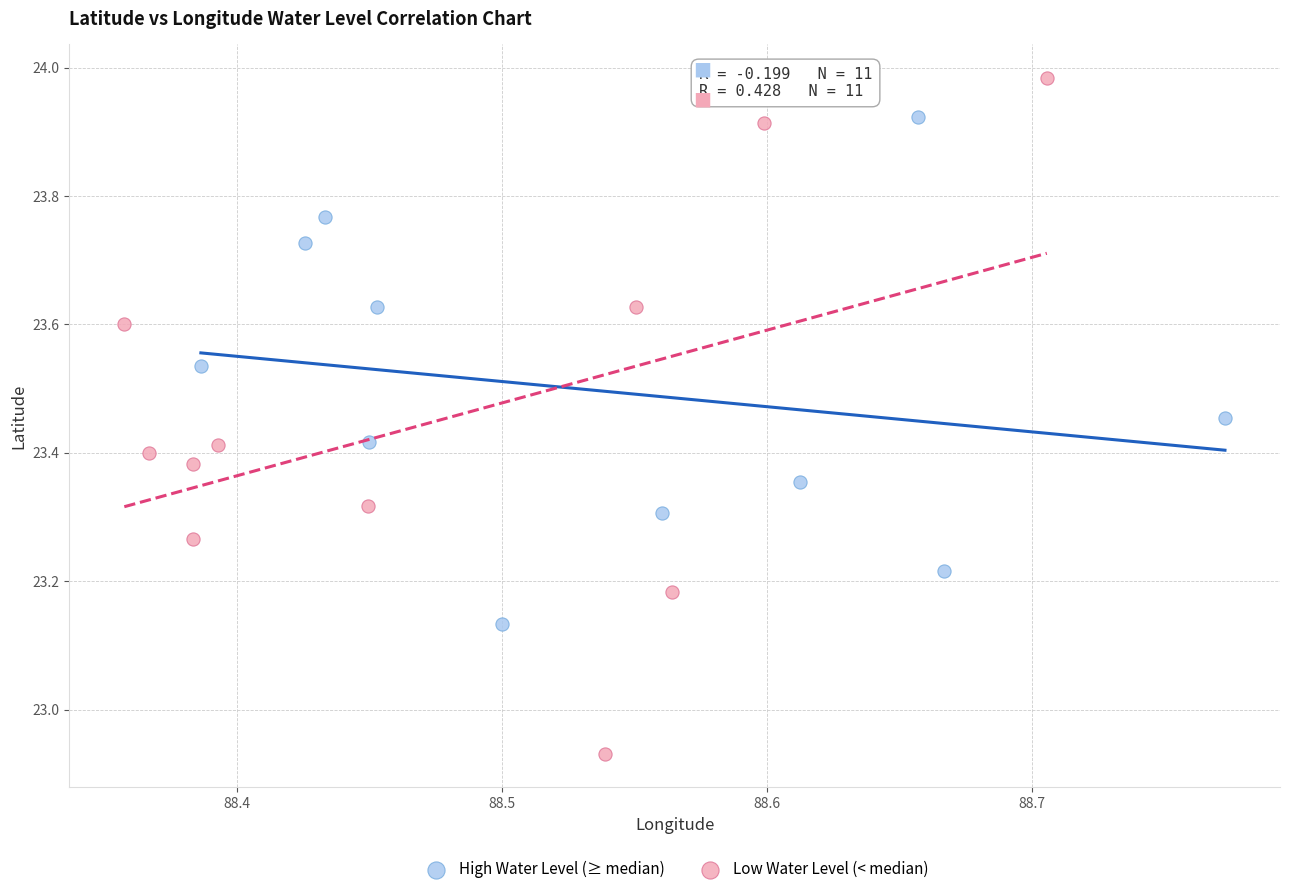

Which series has the largest Y range (max minus min)?

Low Water Level (< median)